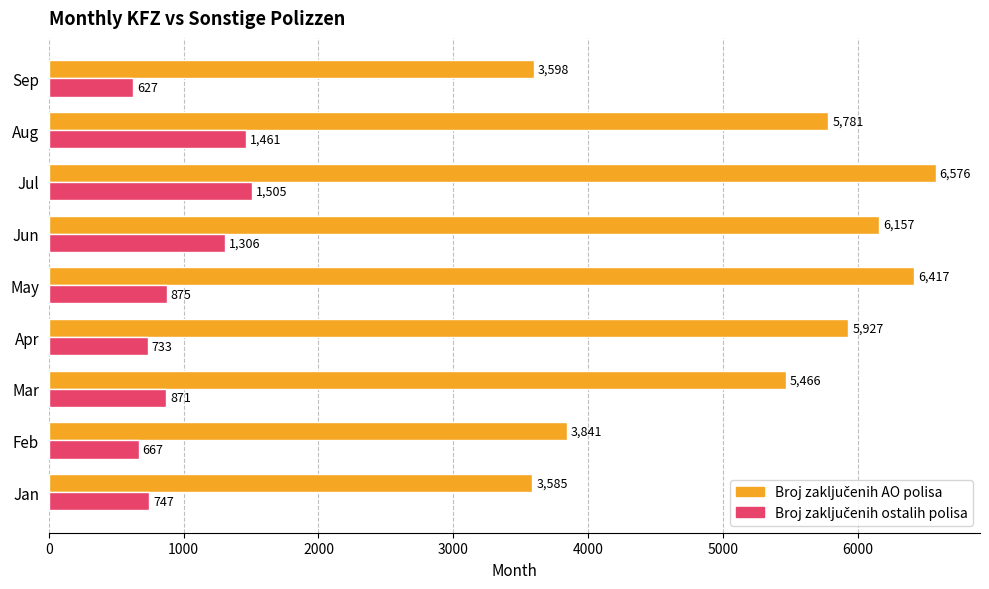

At how many categories does at least one series exceed 2845?

9